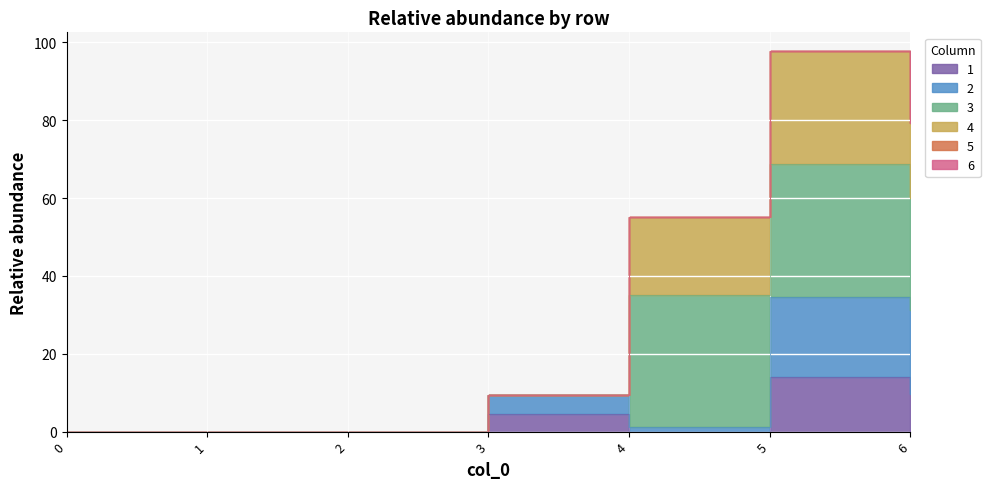

In 4, how many points are higher than both neighbors (excluding endpoints)?

1